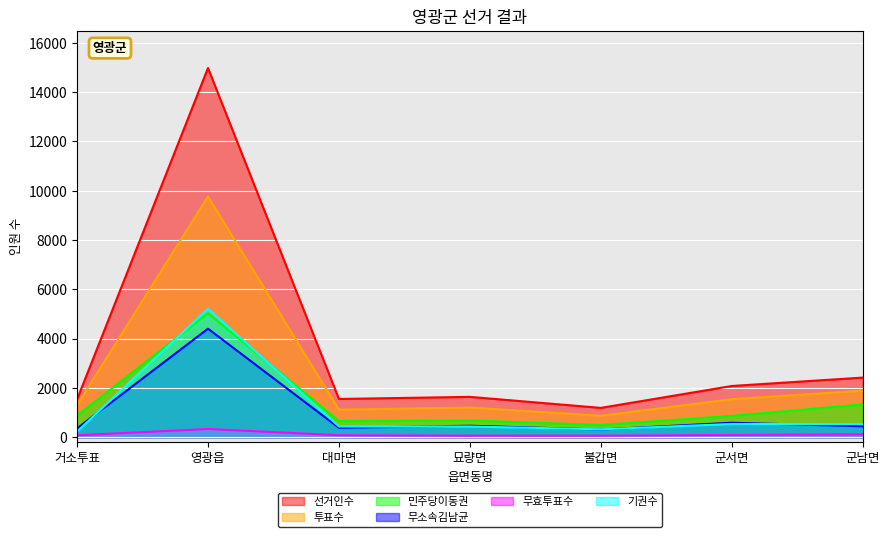

Is it true that 투표수 equals 556 at 불갑면?

False